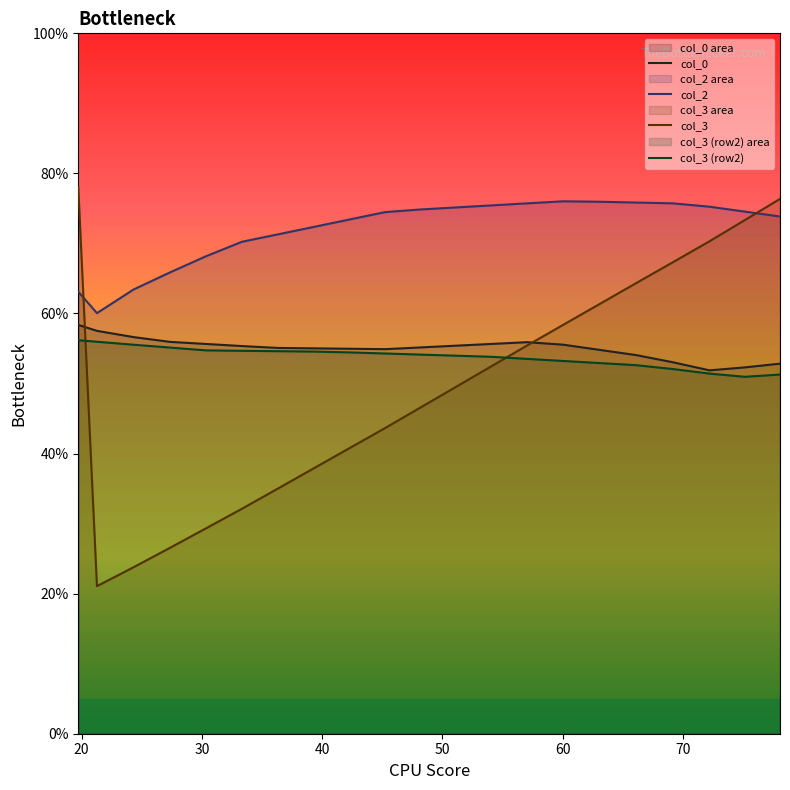

True or false: col_3 and col_3 (row2) cross at least once.

True